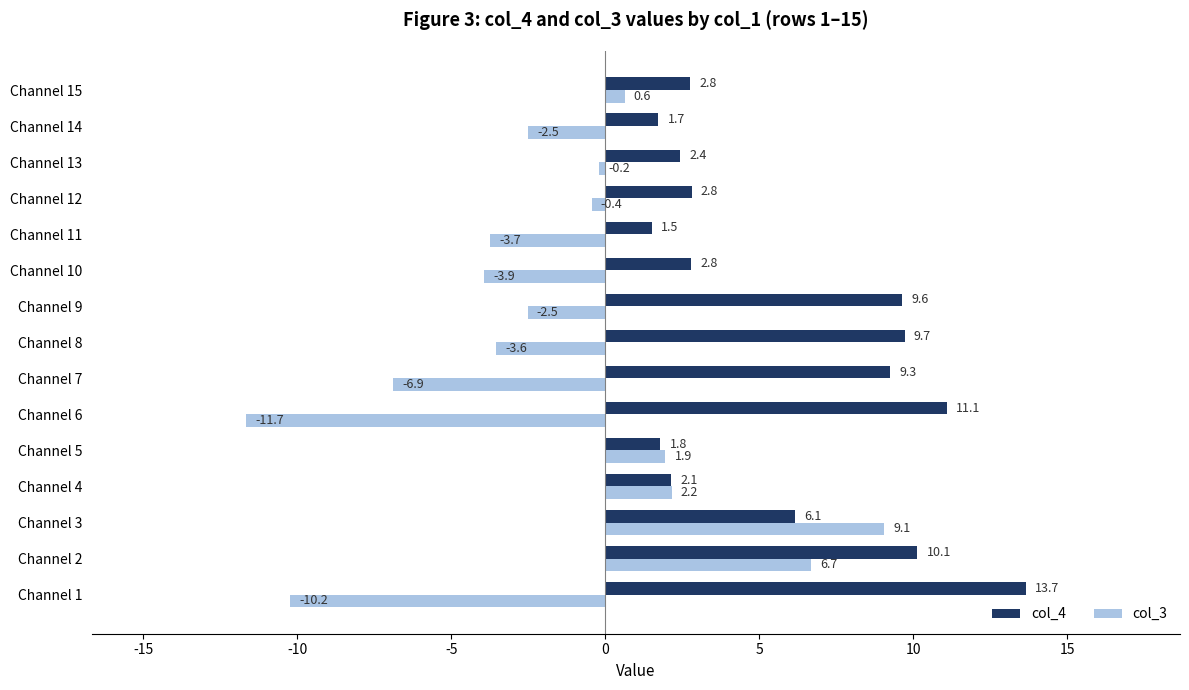

How many data points in col_4 are less than 2?

3